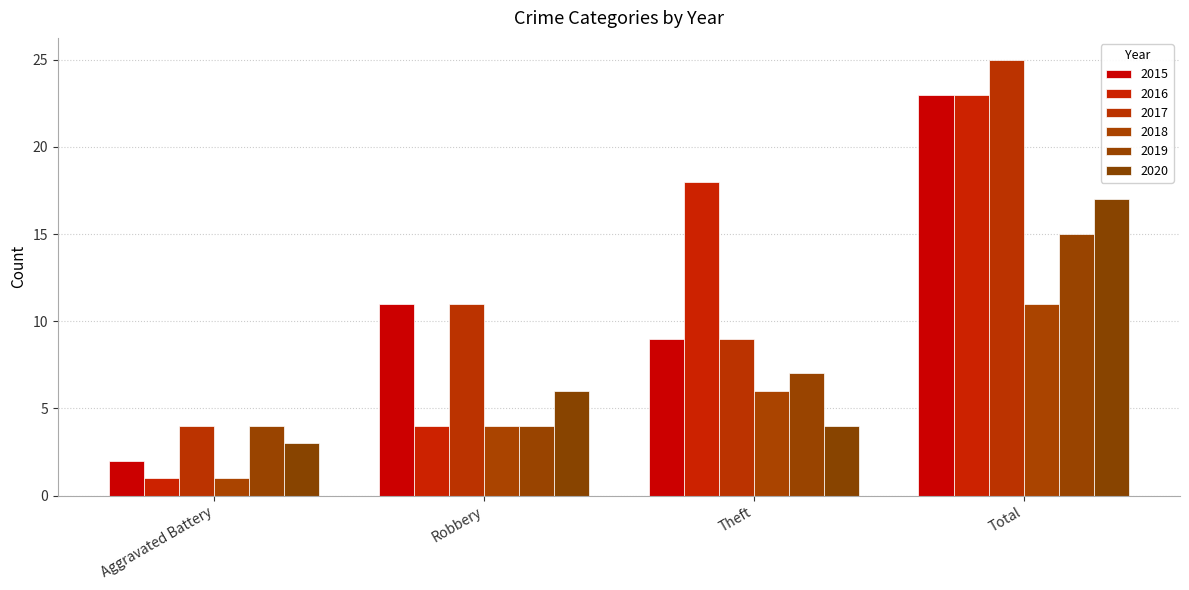

What value does the 2018 series have at Robbery?

4